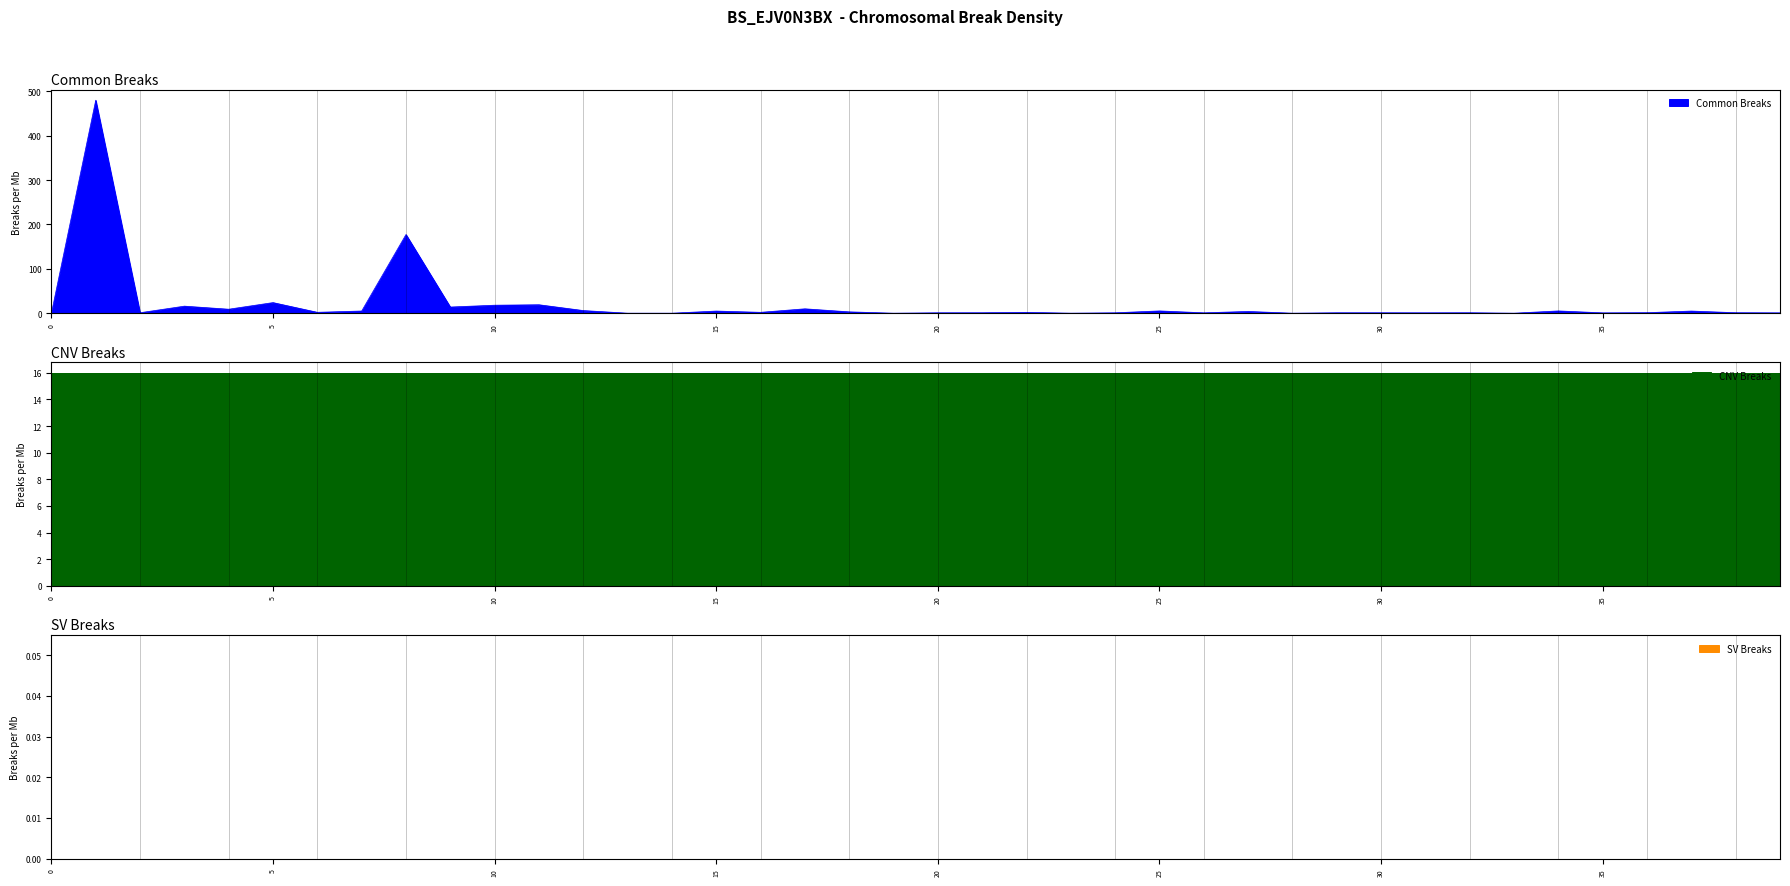

How many lines are shown in the chart?

3